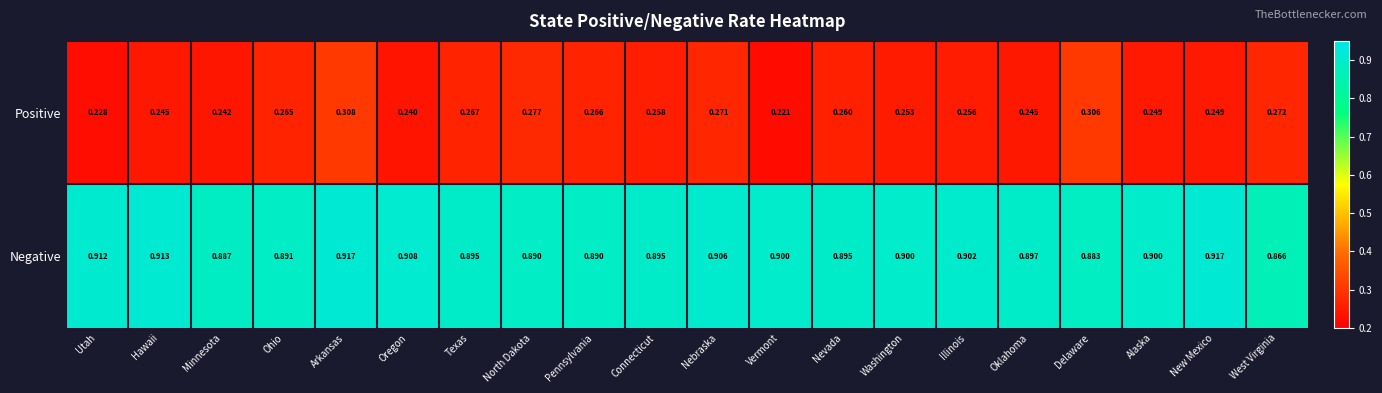

What is the maximum value shown in the chart?

0.9